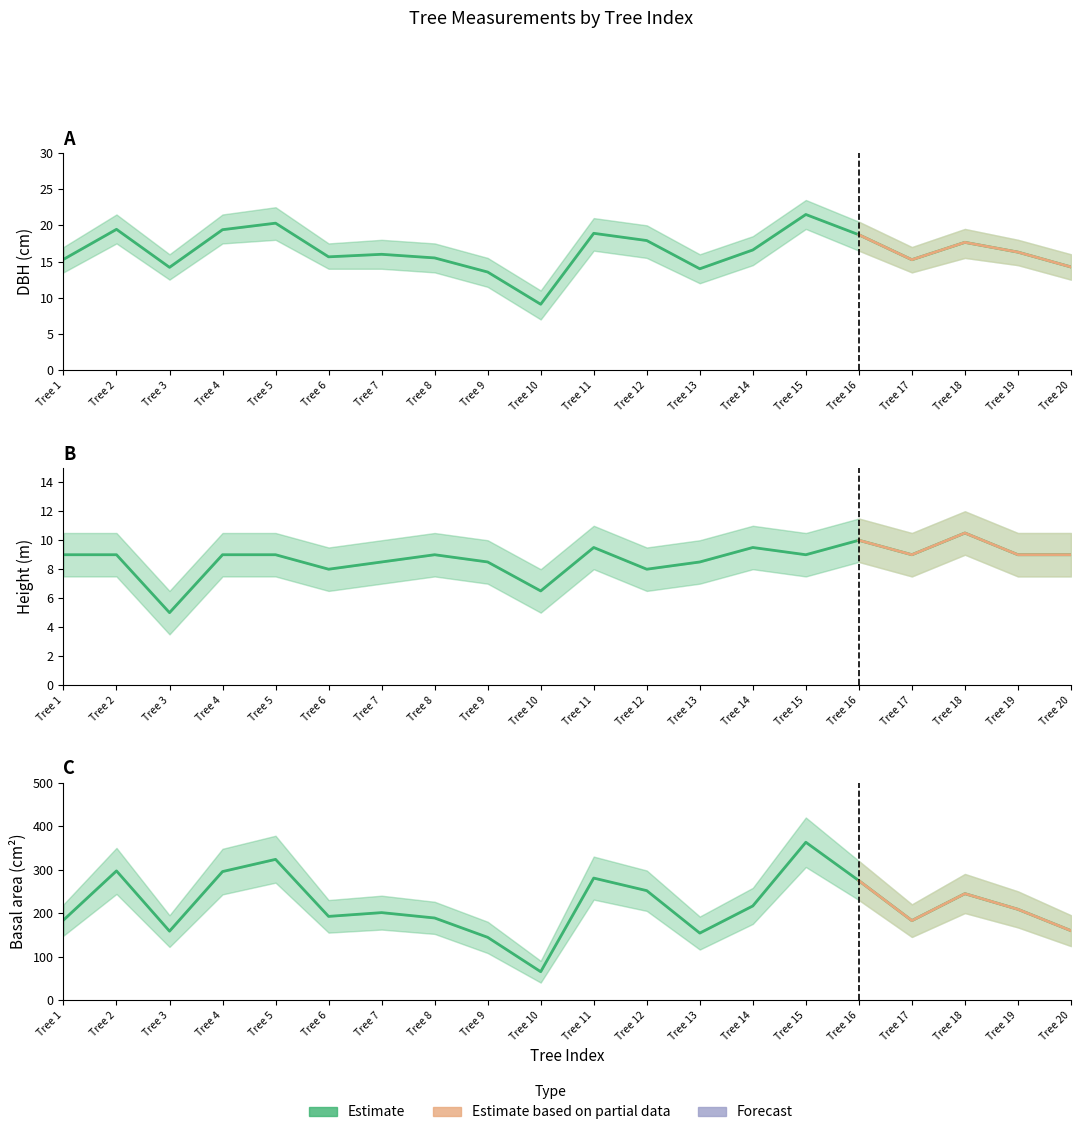

True or false: h and dbh intersect in this chart.

False